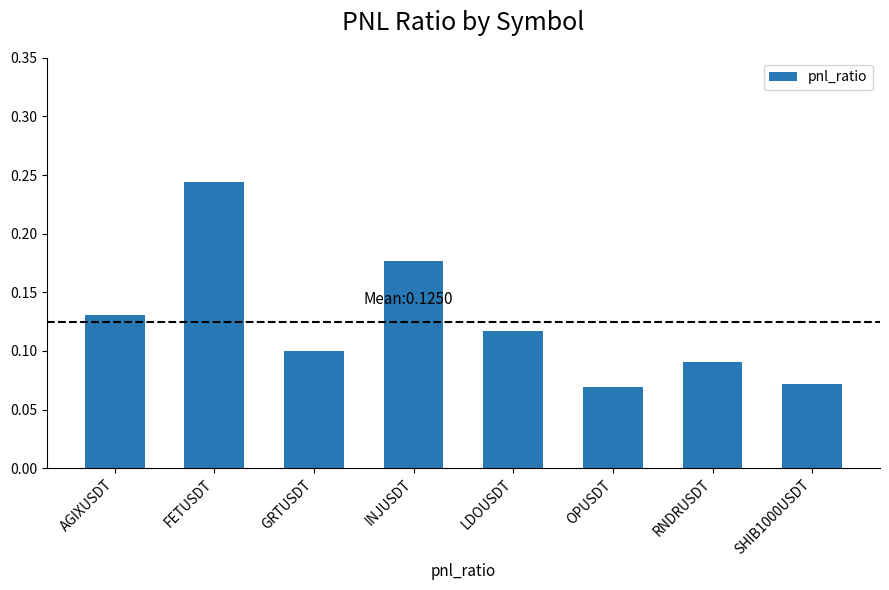

How many values are between 0 and 1?

8